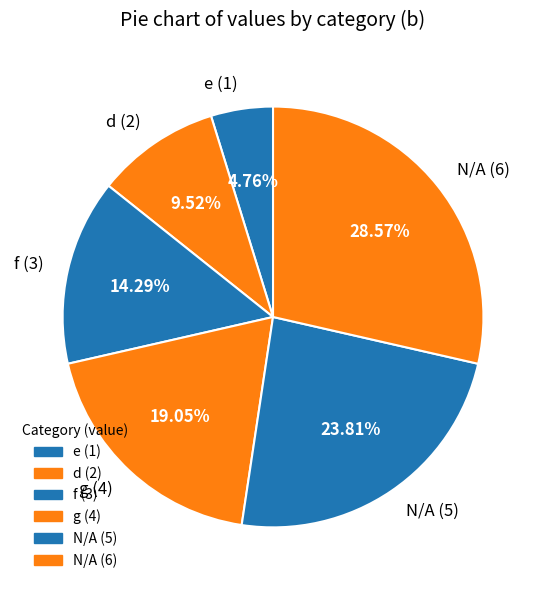

Which slice is the smallest?

e (1)